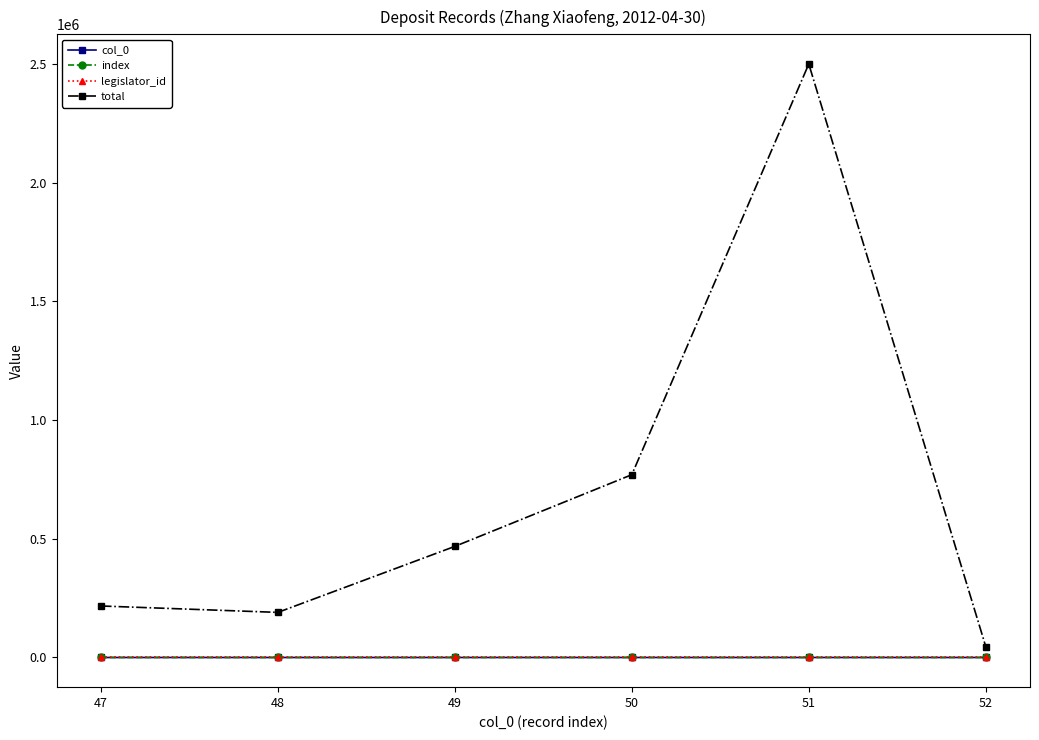

True or false: total and index intersect in this chart.

False